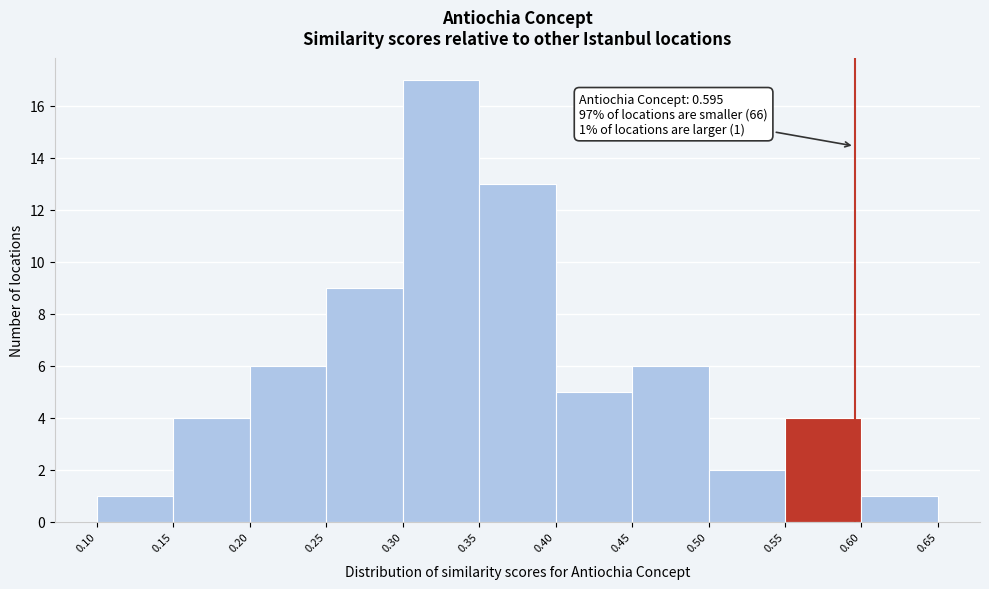

Which range on the x-axis has the tallest bar?

0.30 to 0.35